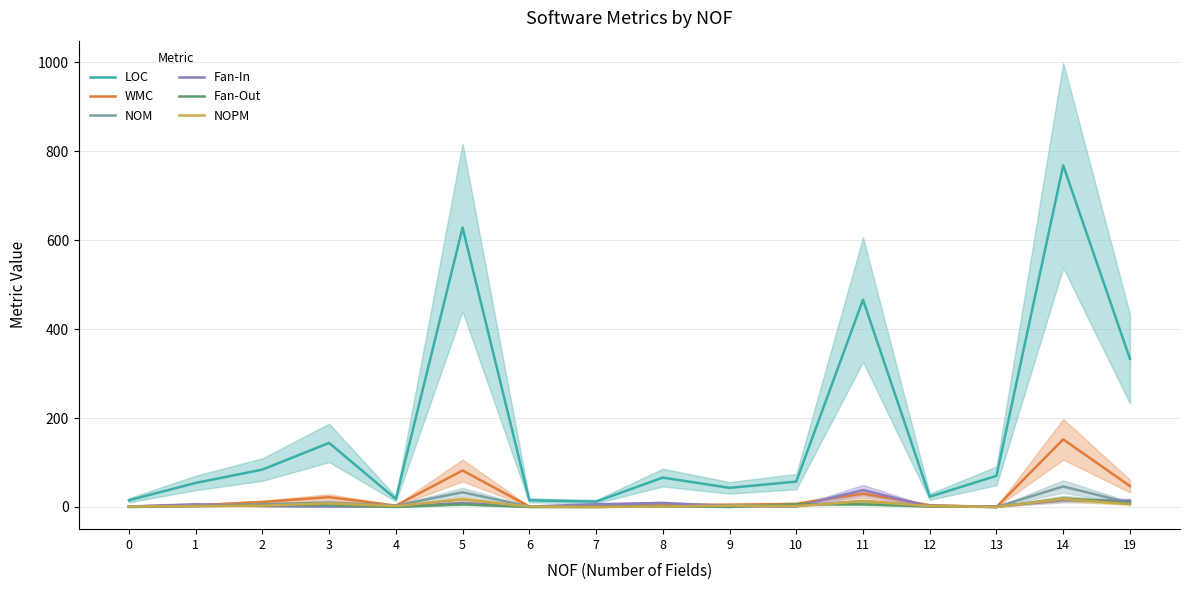

True or false: NOM and LOC cross at least once.

False